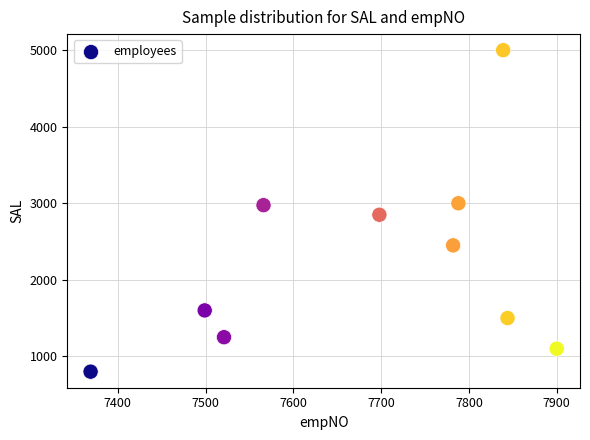

What is the range of Y values (max minus min)?

4200